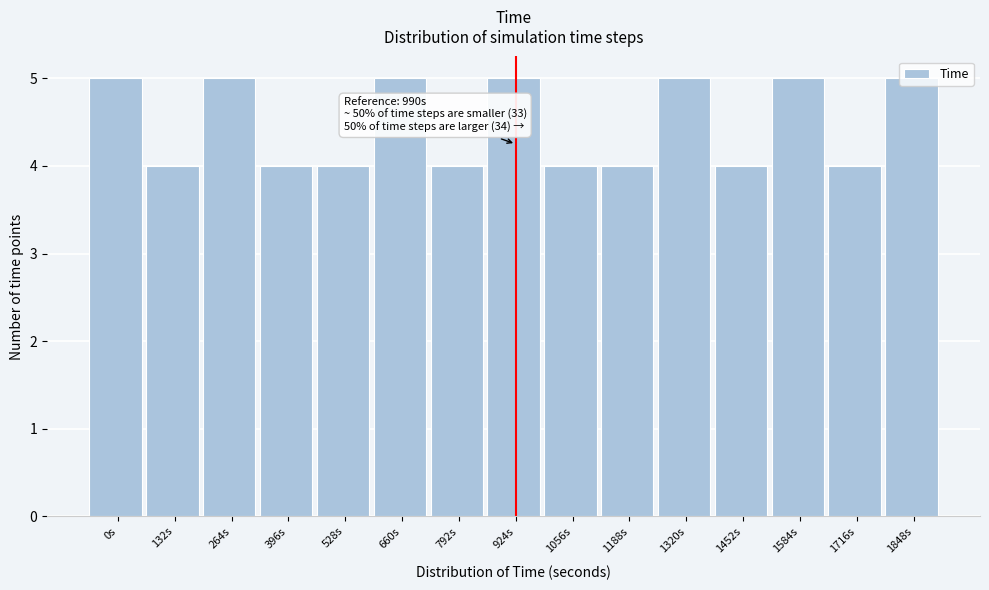

What is the sum of all values?

67